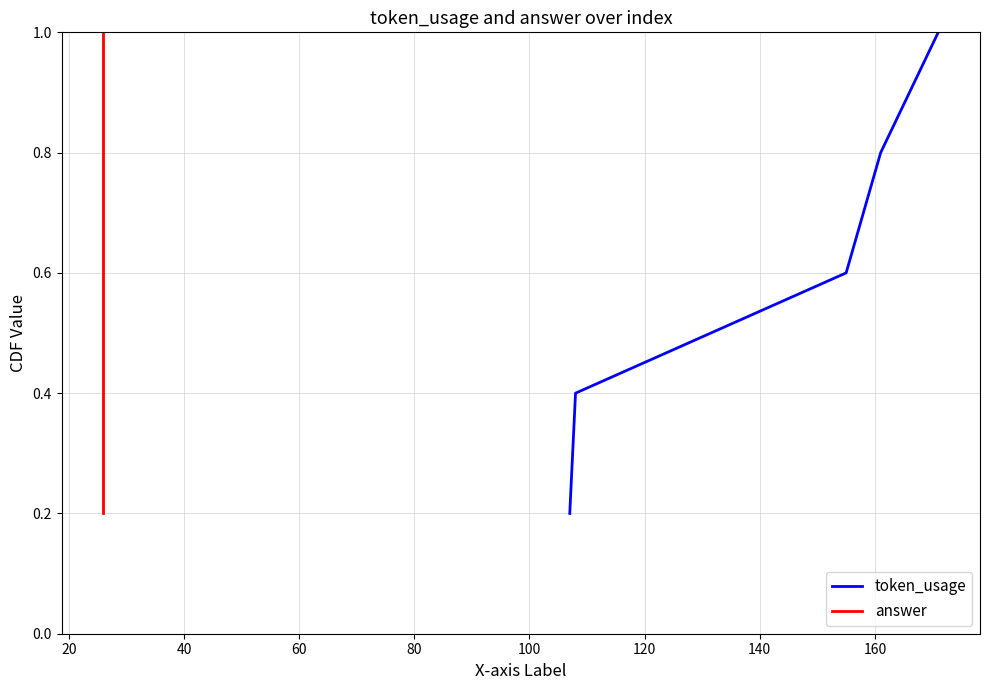

What is the highest value of the token_usage series?

1.0